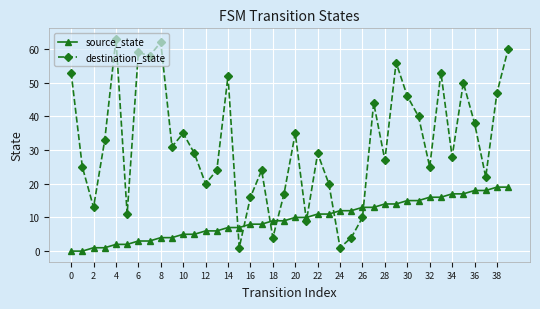

What is the highest value of the destination_state series?

63